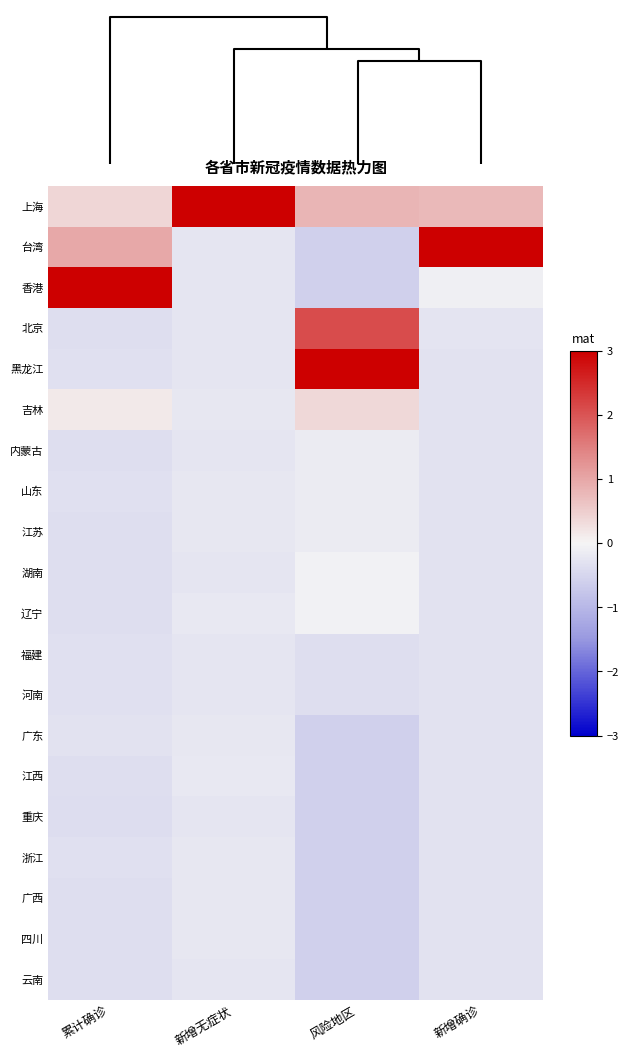

What is the minimum value shown in the chart?

-0.6